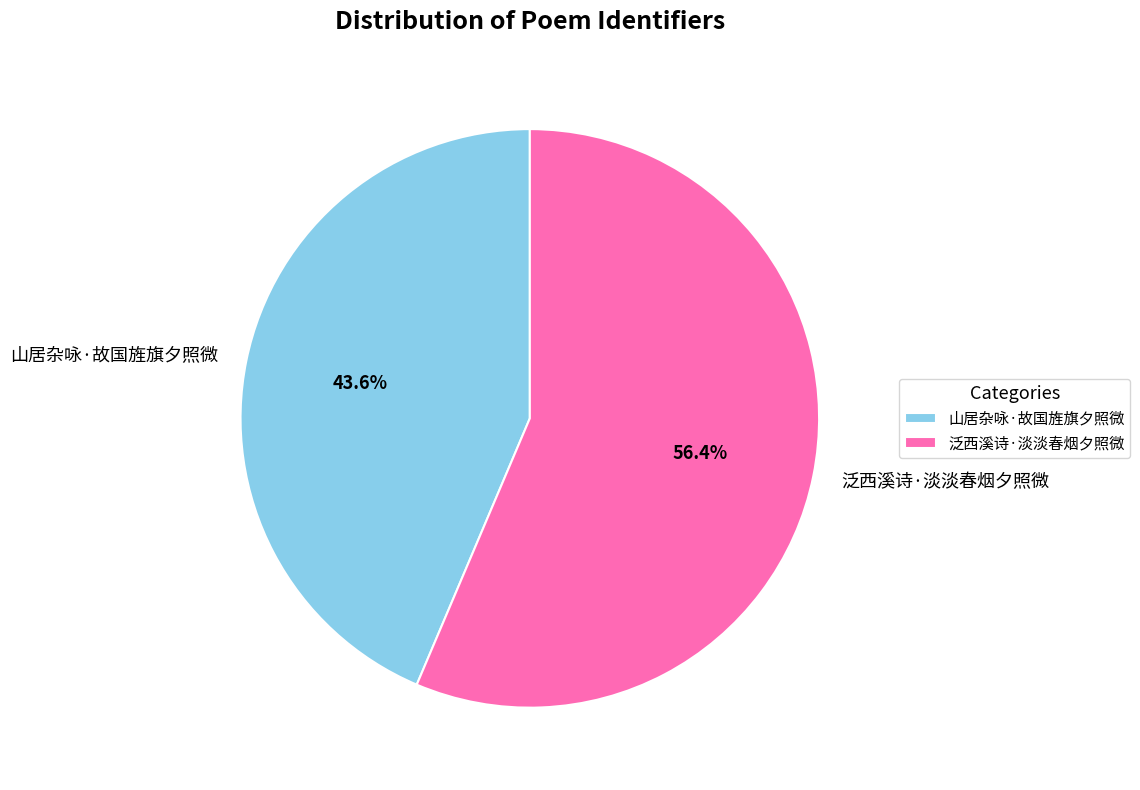

Rank the categories by value from highest to lowest.

泛西溪诗·淡淡春烟夕照微, 山居杂咏·故国旌旗夕照微